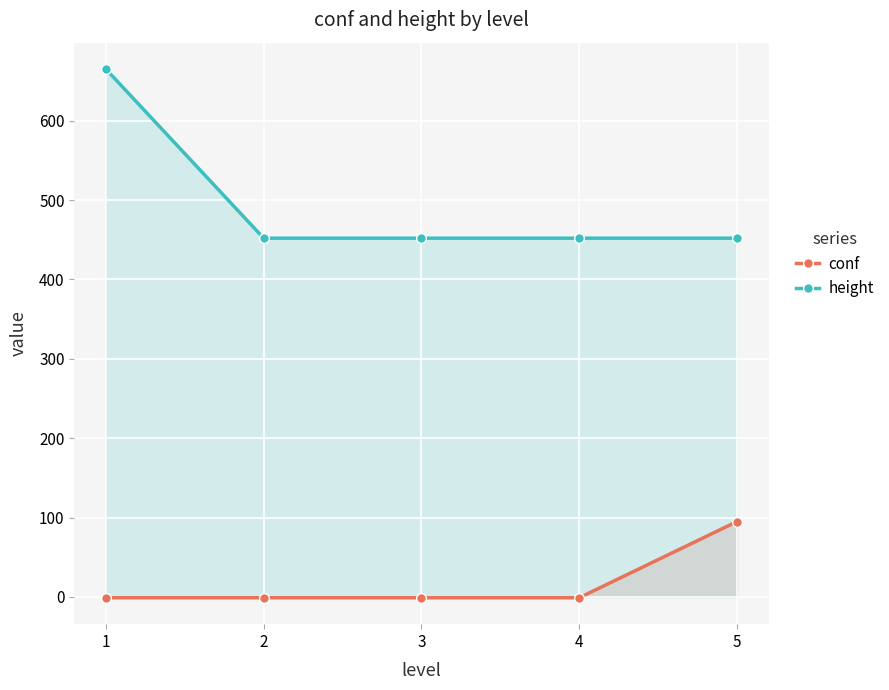

What is the total value across all series at 4?

451